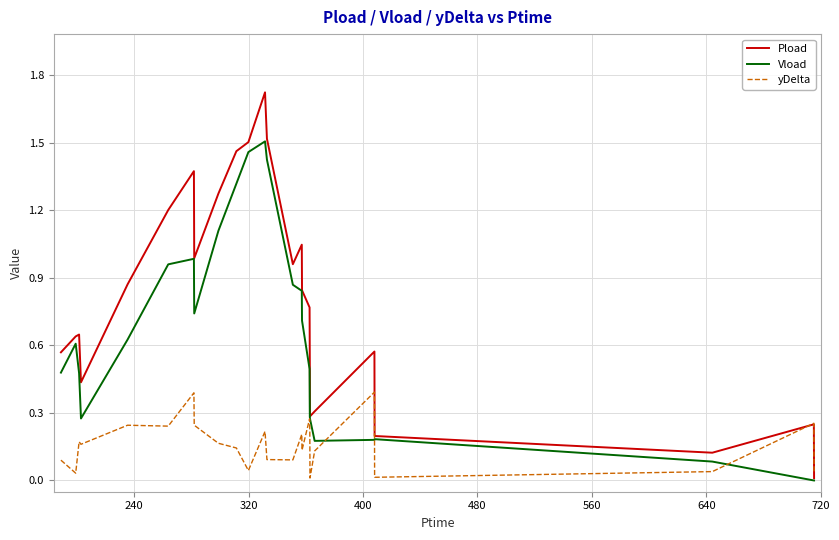

Which series has the widest spread of values?

Pload